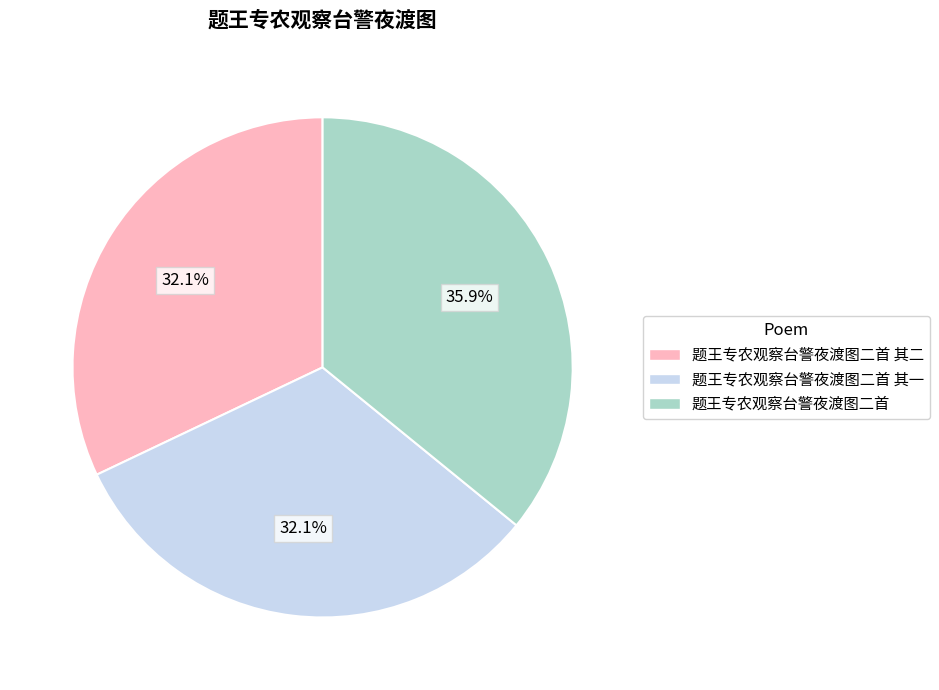

Is there a majority slice in this chart?

No